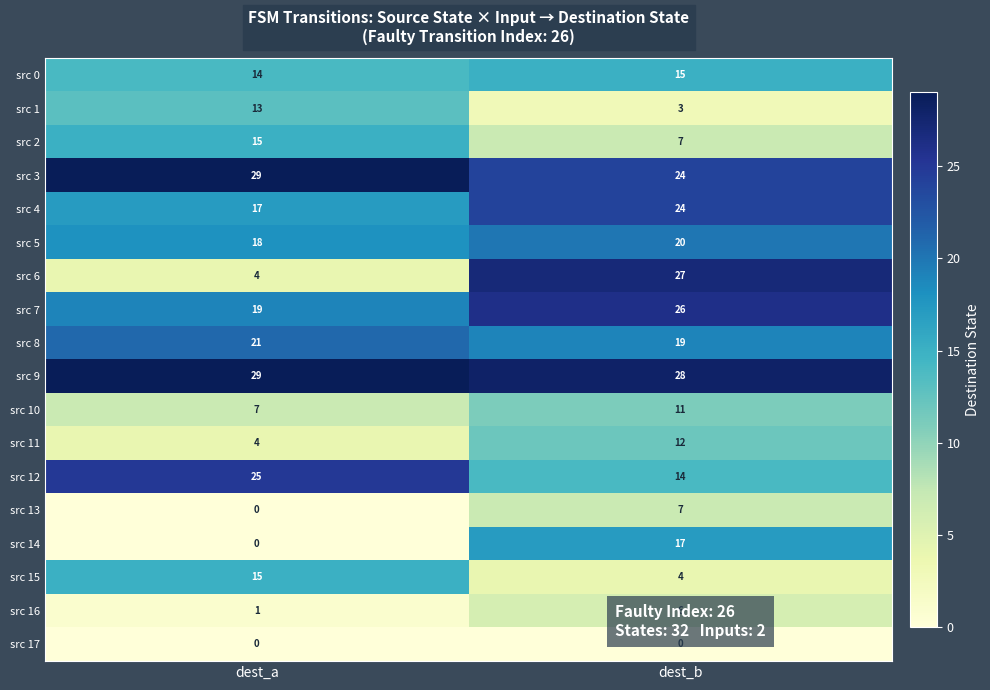

Which label corresponds to the largest value in the chart?

dest_a